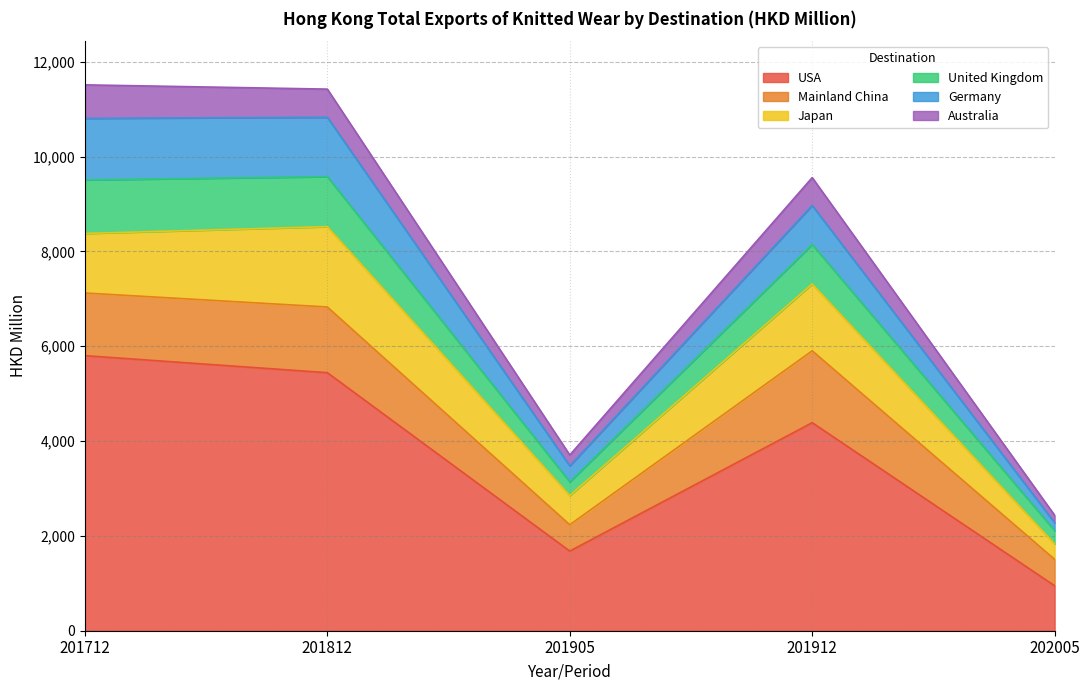

True or false: Australia and United Kingdom cross at least once.

False